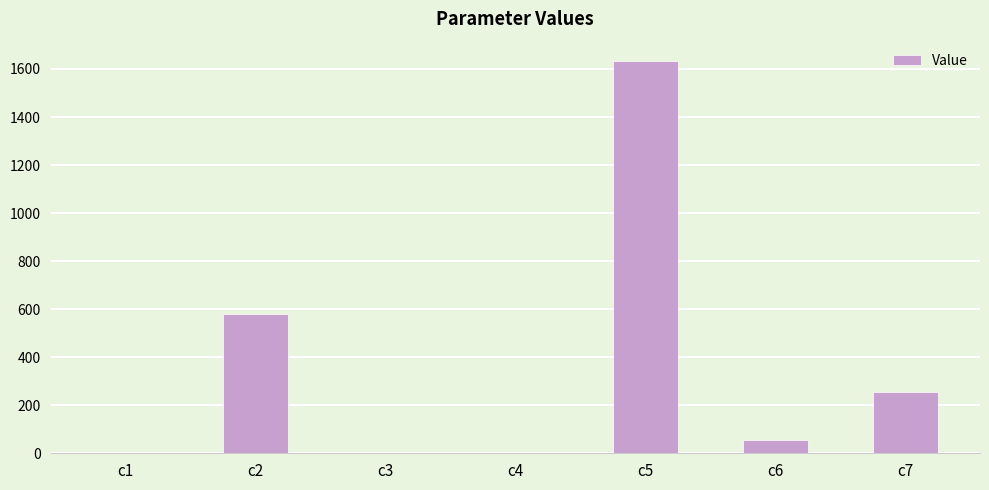

What is the maximum value shown in the chart?

1632.2